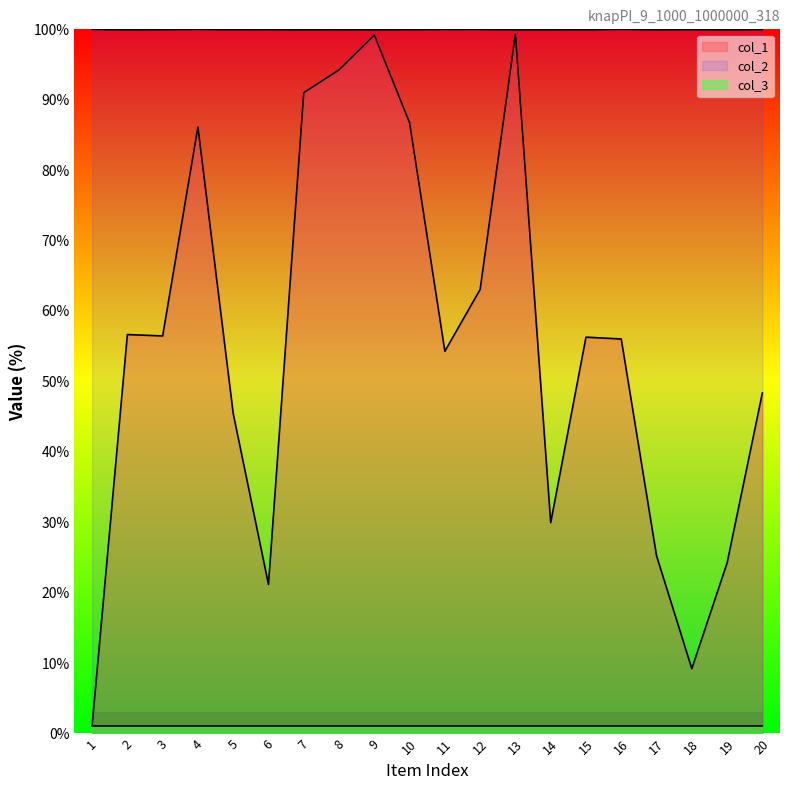

At which category is the sum across all series the highest?

13